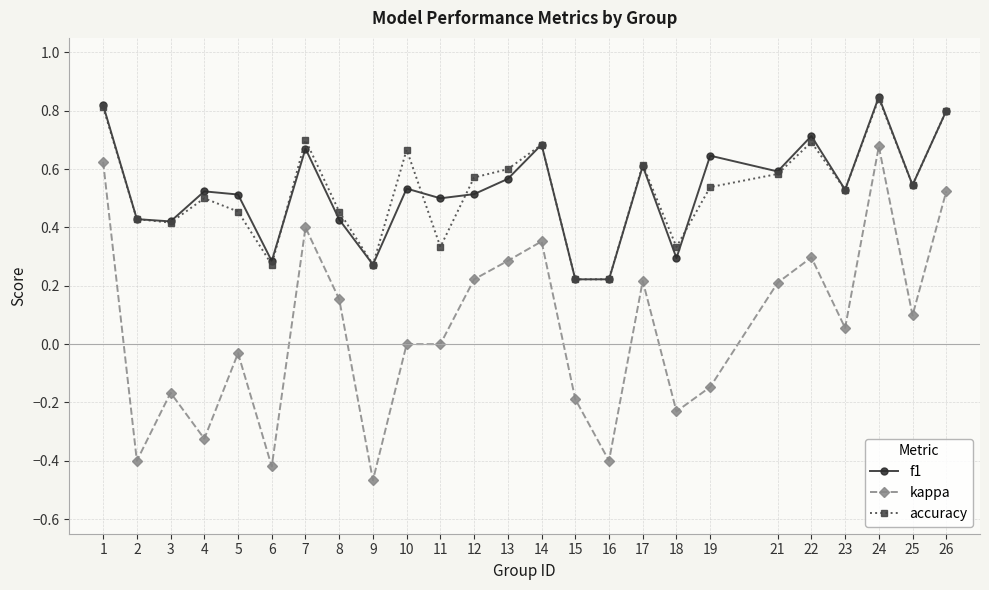

Which series has the widest spread of values?

kappa